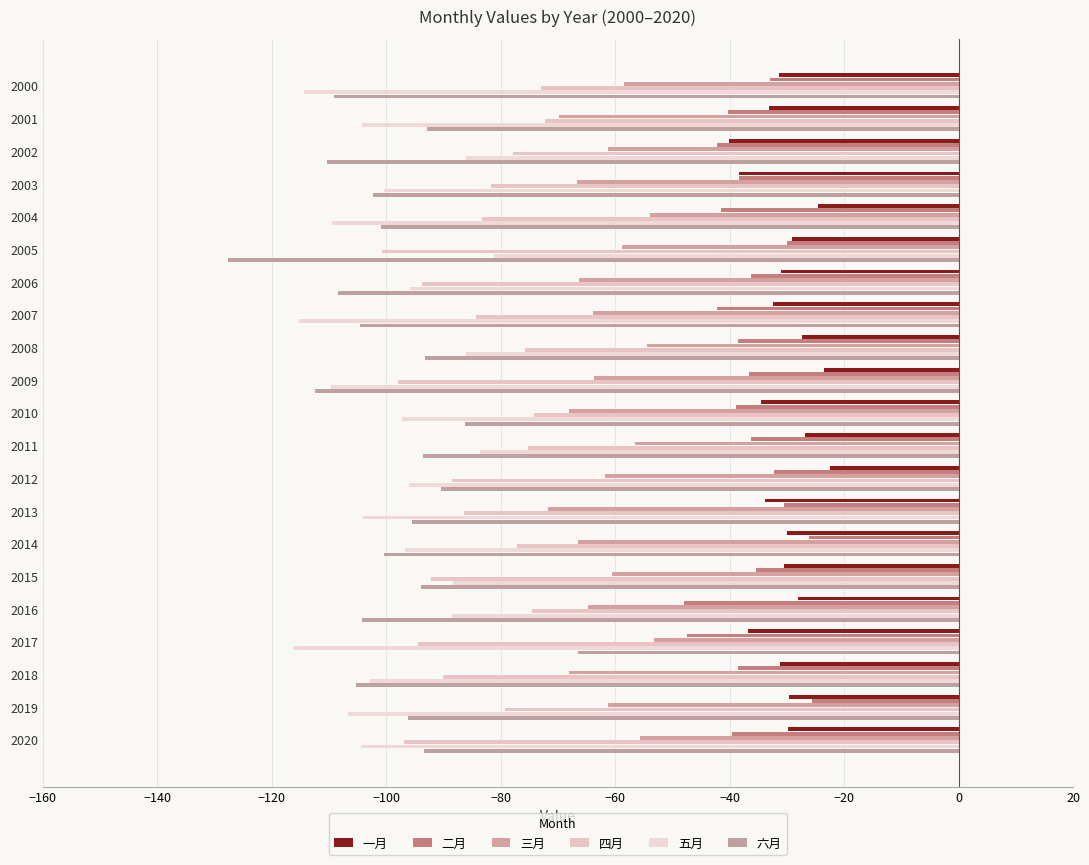

Reading left to right, extract all data points from this chart.

一月: -31.4	-33.1	-40.1	-38.4	-24.5	-29.0	-31.0	-32.4	-27.4	-23.4	-34.6	-26.8	-22.5	-33.8	-30.0	-30.5	-28.1	-36.7	-31.2	-29.6	-29.8
二月: -32.9	-40.2	-42.2	-38.3	-41.6	-30.0	-36.3	-42.2	-38.5	-36.6	-38.8	-36.3	-32.3	-30.5	-26.1	-35.4	-48.0	-47.5	-38.6	-25.6	-39.5
三月: -58.4	-69.8	-61.3	-66.6	-54.0	-58.9	-66.2	-64.0	-54.5	-63.7	-68.0	-56.6	-61.7	-71.8	-66.5	-60.6	-64.7	-53.1	-68.1	-61.2	-55.7
四月: -73.0	-72.2	-77.9	-81.7	-83.2	-100.7	-93.7	-84.3	-75.8	-98.0	-74.2	-75.2	-88.5	-86.4	-77.1	-92.3	-74.5	-94.5	-90.1	-79.3	-96.9
五月: -114.4	-104.2	-86.0	-100.5	-109.5	-81.2	-95.9	-115.2	-86.1	-109.7	-97.2	-83.6	-96.1	-104.1	-96.7	-88.4	-88.5	-116.3	-102.8	-106.6	-104.4
六月: -109.2	-92.9	-110.4	-102.3	-100.9	-127.7	-108.5	-104.6	-93.2	-112.4	-86.2	-93.6	-90.3	-95.4	-100.5	-94.0	-104.2	-66.5	-105.3	-96.1	-93.4